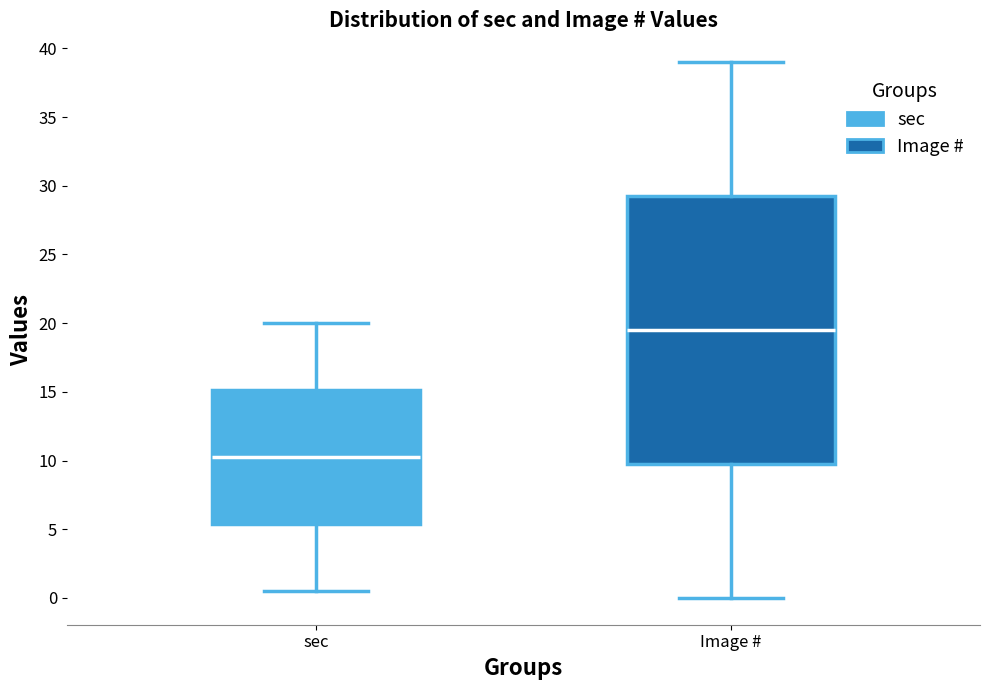

Where does the median line of the box for sec sit on the y-axis? The values are not printed on the chart, so give them approximately, as read against the axis.

10.5